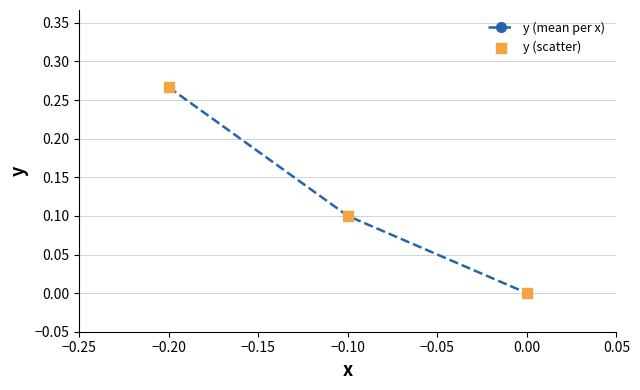

Between −0.10 and 0.00, which is larger?

−0.10